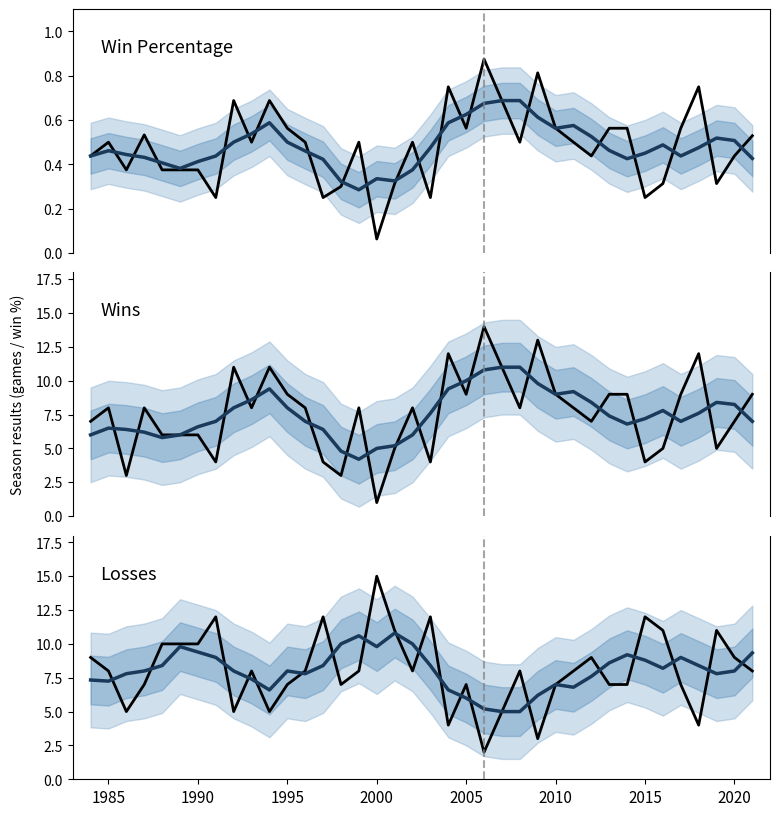

The value of win_percentage at 32 is 0.2. True or false?

False